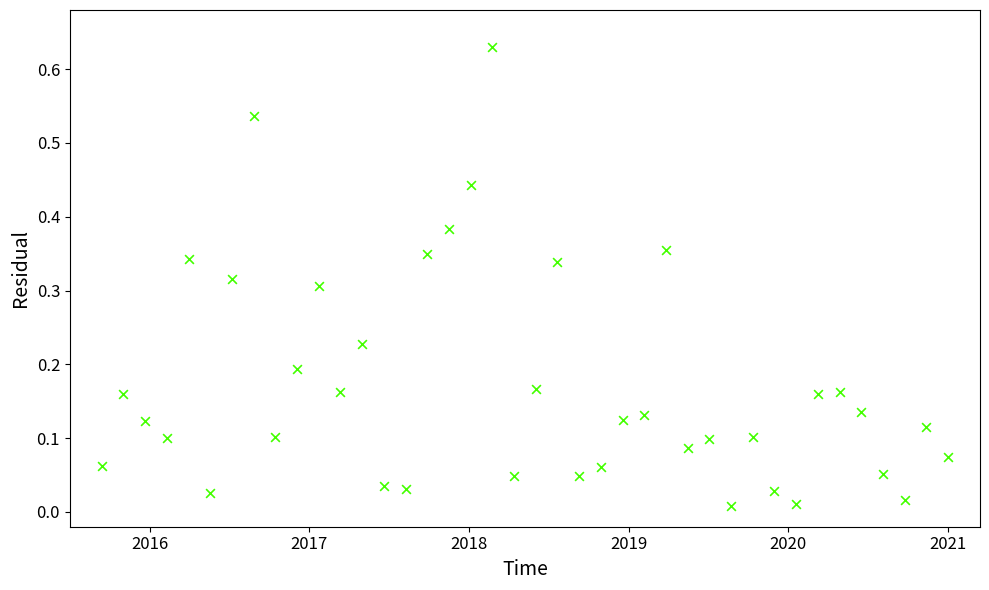

What is the range of X values (max minus min)?

5.3